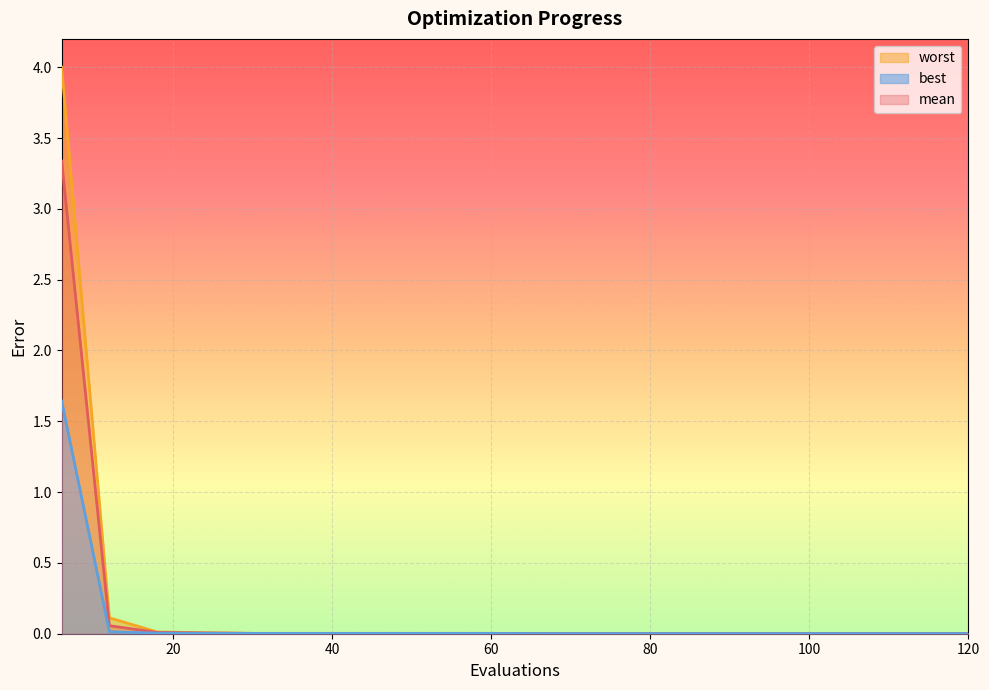

True or false: mean has more than 1 points higher than both neighbors.

False